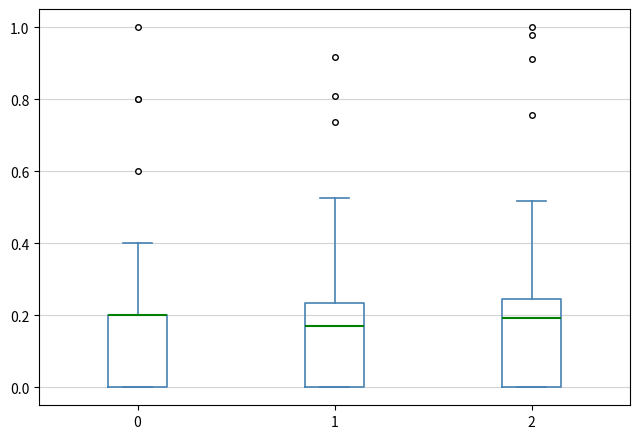

Reading left to right, transcribe this box plot: for each box, give where its median line is, the range the box spans, and where its two whiskers end, as read against the y-axis. The values are not printed on the chart, so give them approximately, as read against the axis.

0: median 0.20 (drawn on the box's upper edge), box 0.00 to 0.20, whiskers 0.00 to 0.40
1: median 0.16, box 0.00 to 0.24, whiskers 0.00 to 0.52
2: median 0.20, box 0.00 to 0.24, whiskers 0.00 to 0.52